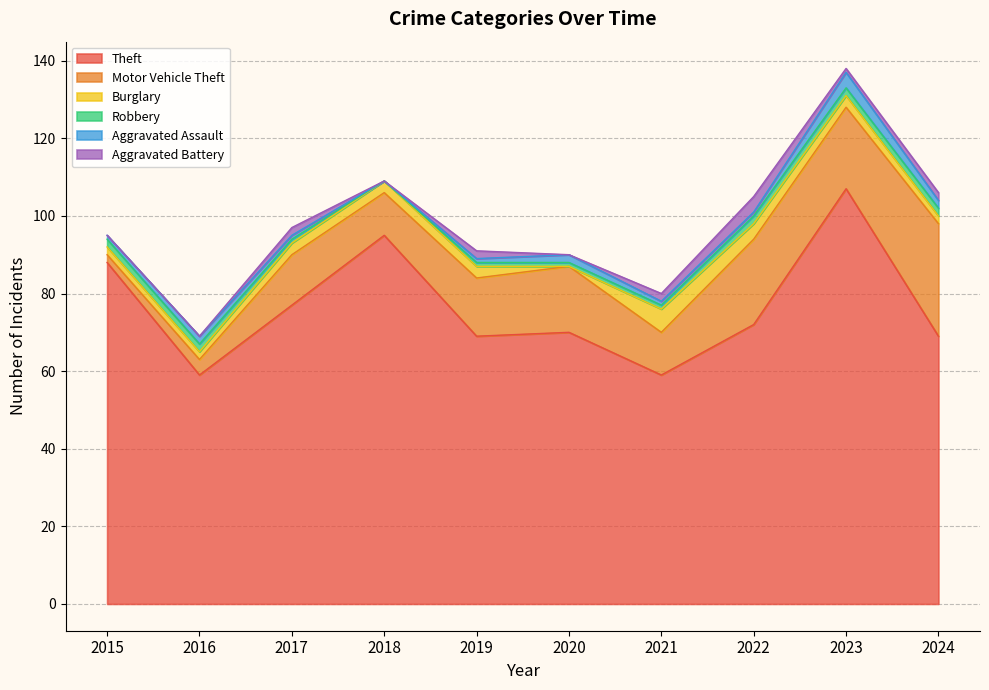

True or false: Robbery has more than 2 interior local peaks.

False